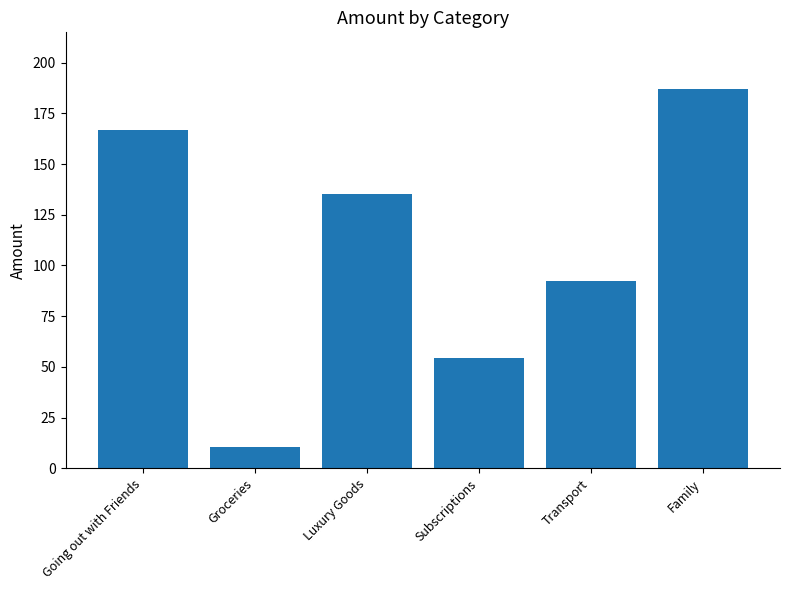

Rank the categories by value from lowest to highest.

Groceries, Subscriptions, Transport, Luxury Goods, Going out with Friends, Family